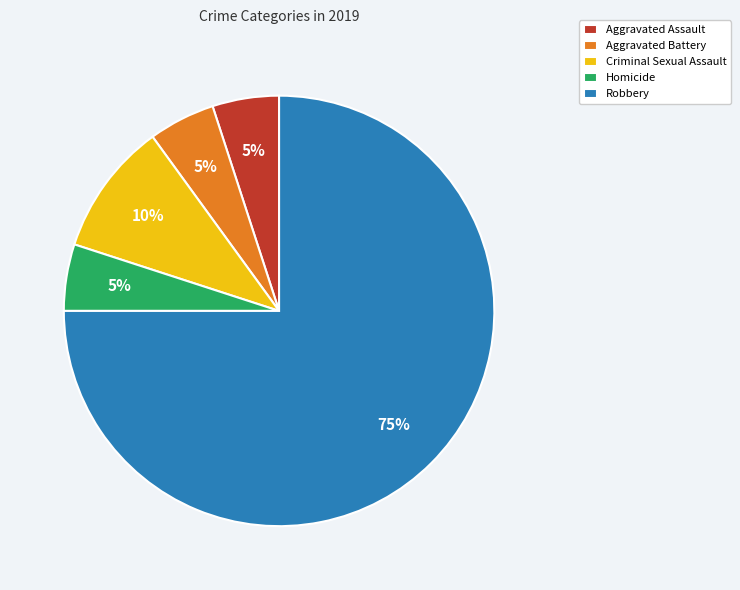

How many slices are in this pie chart?

5